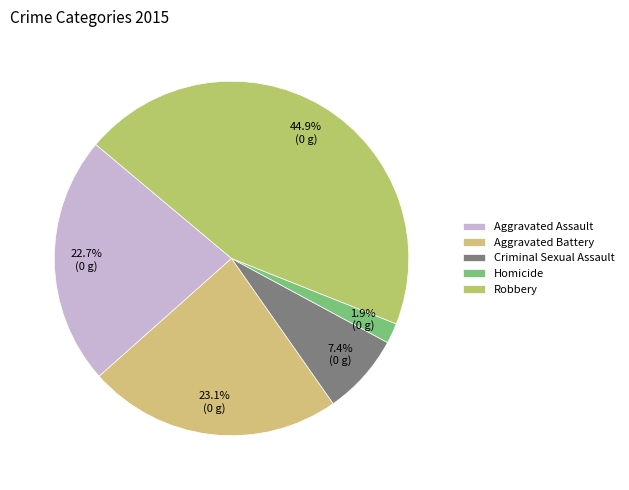

What is the ratio of the value at Aggravated Battery to the value at Aggravated Assault?

1.0